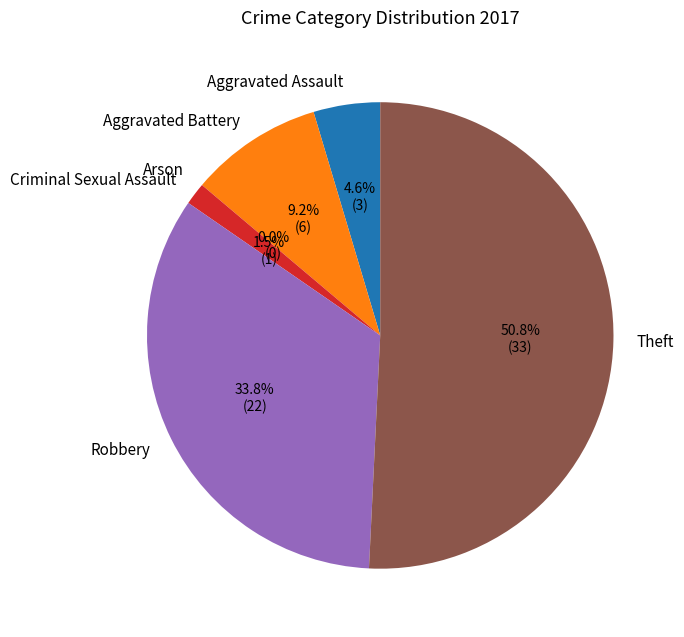

Which category has the biggest portion of the pie?

Theft